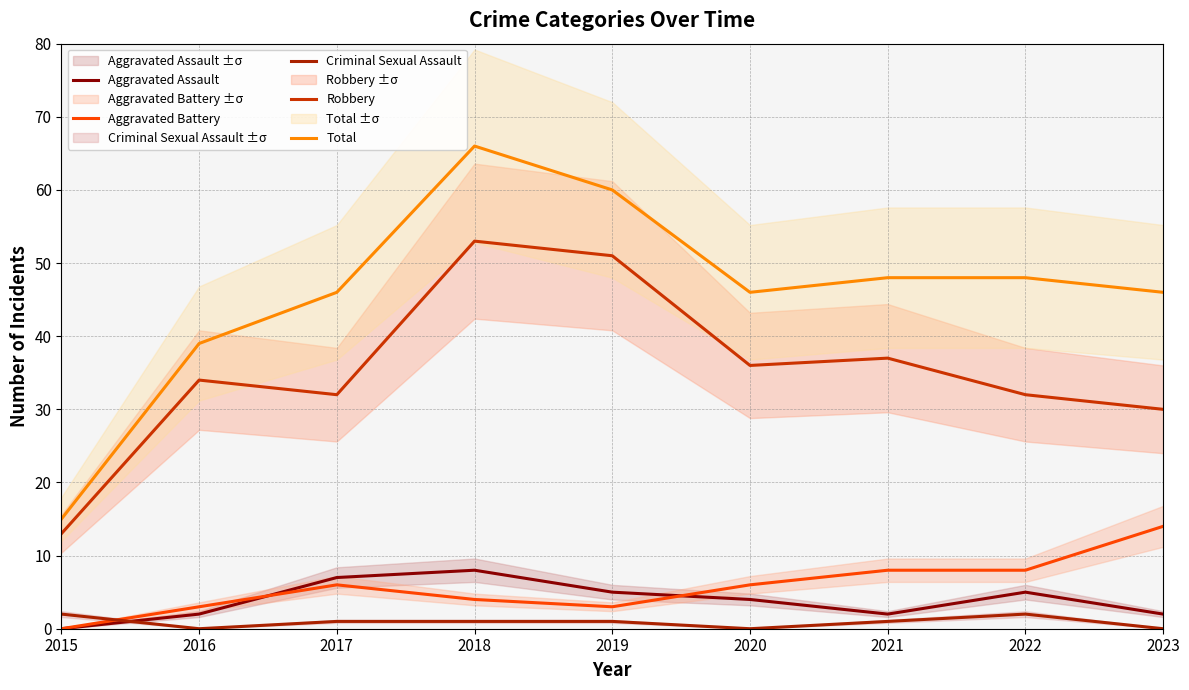

Does the chart display data point markers on the line(s)?

No